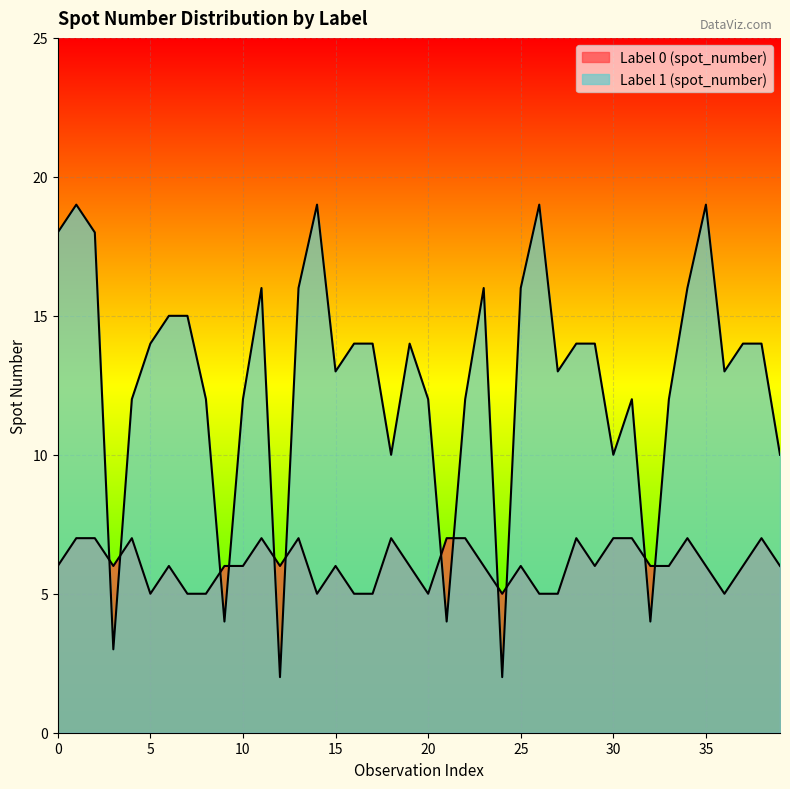

The Label 0 (spot_number) series shows 6 at 32. True or false?

True